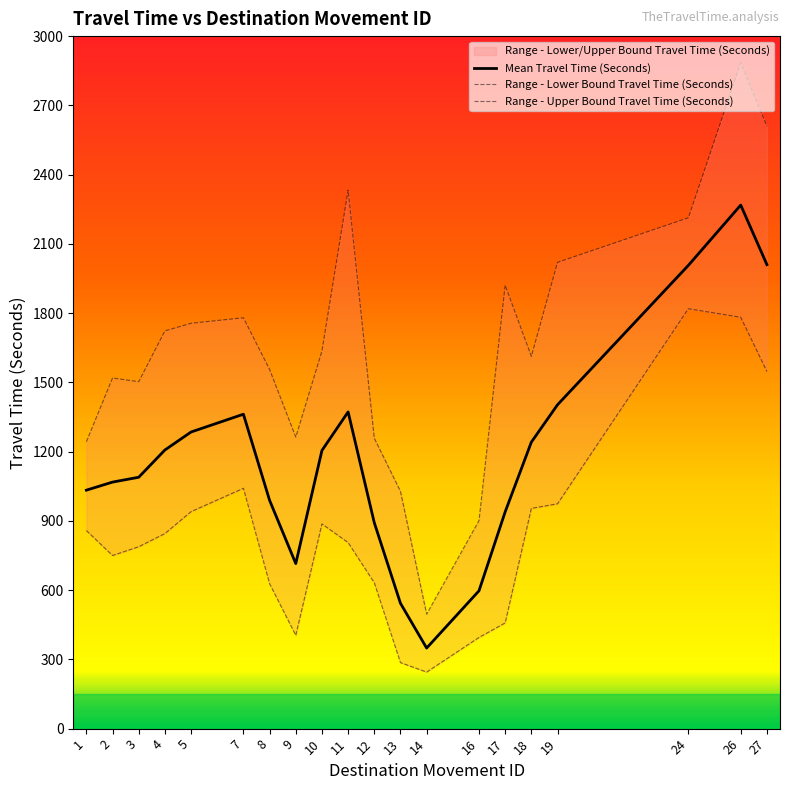

At which category is the sum across all series the highest?

26